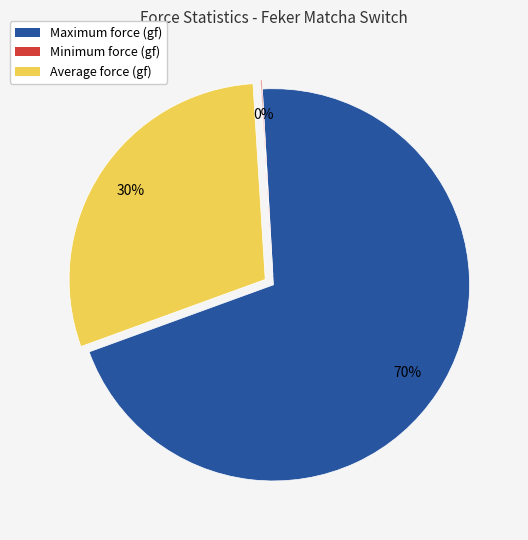

To the nearest percent, what is the average slice percentage?

33%